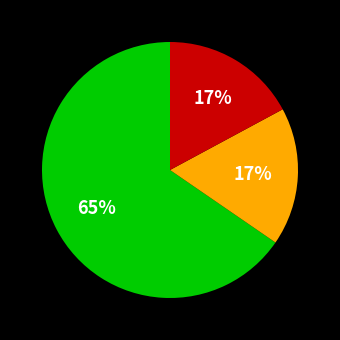

To the nearest percent, what is the average slice percentage?

33%